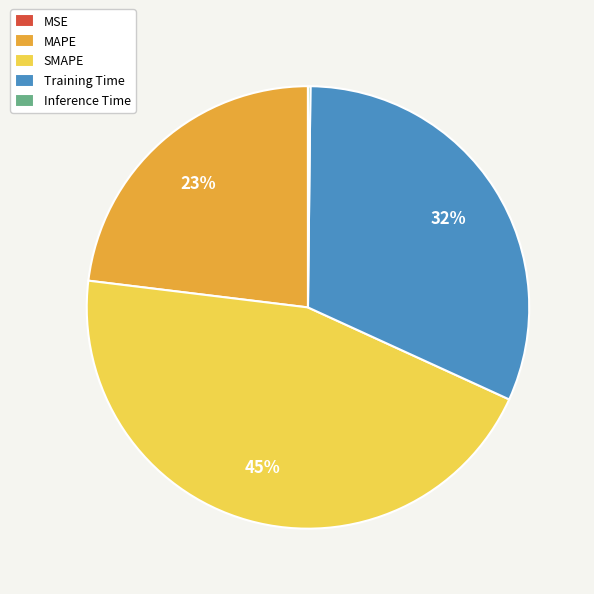

To the nearest percent, what is the difference between the largest and smallest slice percentages?

45%